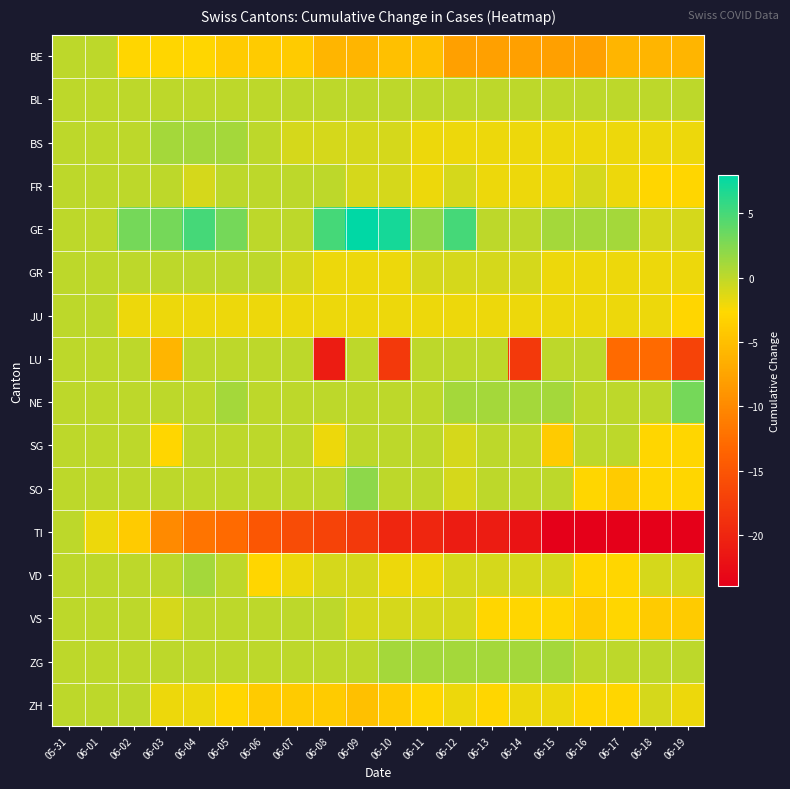

Reading left to right, extract all data points from this chart.

BE: 05-31=0	06-01=0	06-02=-3	06-03=-3	06-04=-3	06-05=-4	06-06=-4	06-07=-4	06-08=-6	06-09=-6	06-10=-5	06-11=-5	06-12=-8	06-13=-8	06-14=-8	06-15=-8	06-16=-8	06-17=-6	06-18=-6	06-19=-6
BL: 05-31=0	06-01=0	06-02=0	06-03=0	06-04=0	06-05=0	06-06=0	06-07=0	06-08=0	06-09=0	06-10=0	06-11=0	06-12=0	06-13=0	06-14=0	06-15=0	06-16=0	06-17=0	06-18=0	06-19=0
BS: 05-31=0	06-01=0	06-02=0	06-03=1	06-04=1	06-05=1	06-06=0	06-07=-1	06-08=-1	06-09=-1	06-10=-1	06-11=-2	06-12=-2	06-13=-2	06-14=-2	06-15=-2	06-16=-2	06-17=-2	06-18=-2	06-19=-2
FR: 05-31=0	06-01=0	06-02=0	06-03=0	06-04=-1	06-05=0	06-06=0	06-07=0	06-08=0	06-09=-1	06-10=-1	06-11=-2	06-12=-1	06-13=-2	06-14=-2	06-15=-2	06-16=-1	06-17=-2	06-18=-3	06-19=-3
GE: 05-31=0	06-01=0	06-02=3	06-03=3	06-04=5	06-05=3	06-06=0	06-07=0	06-08=5	06-09=8	06-10=7	06-11=2	06-12=5	06-13=0	06-14=0	06-15=1	06-16=1	06-17=1	06-18=-1	06-19=-1
GR: 05-31=0	06-01=0	06-02=0	06-03=0	06-04=0	06-05=0	06-06=0	06-07=-1	06-08=-2	06-09=-2	06-10=-2	06-11=-1	06-12=-1	06-13=-1	06-14=-1	06-15=-2	06-16=-2	06-17=-2	06-18=-2	06-19=-2
JU: 05-31=0	06-01=0	06-02=-2	06-03=-2	06-04=-2	06-05=-2	06-06=-2	06-07=-2	06-08=-2	06-09=-2	06-10=-2	06-11=-2	06-12=-2	06-13=-2	06-14=-2	06-15=-2	06-16=-2	06-17=-2	06-18=-2	06-19=-3
LU: 05-31=0	06-01=0	06-02=0	06-03=-6	06-04=0	06-05=0	06-06=0	06-07=0	06-08=-21	06-09=0	06-10=-18	06-11=0	06-12=0	06-13=0	06-14=-18	06-15=0	06-16=0	06-17=-13	06-18=-13	06-19=-17
NE: 05-31=0	06-01=0	06-02=0	06-03=0	06-04=0	06-05=1	06-06=0	06-07=0	06-08=0	06-09=0	06-10=0	06-11=0	06-12=1	06-13=1	06-14=1	06-15=1	06-16=0	06-17=0	06-18=0	06-19=3
SG: 05-31=0	06-01=0	06-02=0	06-03=-3	06-04=0	06-05=0	06-06=0	06-07=0	06-08=-2	06-09=0	06-10=0	06-11=0	06-12=-1	06-13=0	06-14=0	06-15=-4	06-16=0	06-17=0	06-18=-3	06-19=-3
SO: 05-31=0	06-01=0	06-02=0	06-03=0	06-04=0	06-05=0	06-06=0	06-07=0	06-08=0	06-09=2	06-10=0	06-11=0	06-12=-1	06-13=0	06-14=0	06-15=0	06-16=-3	06-17=-4	06-18=-3	06-19=-3
TI: 05-31=0	06-01=-2	06-02=-4	06-03=-10	06-04=-12	06-05=-13	06-06=-15	06-07=-16	06-08=-17	06-09=-18	06-10=-20	06-11=-20	06-12=-21	06-13=-21	06-14=-22	06-15=-24	06-16=-24	06-17=-24	06-18=-24	06-19=-24
VD: 05-31=0	06-01=0	06-02=0	06-03=0	06-04=1	06-05=0	06-06=-3	06-07=-2	06-08=-1	06-09=-1	06-10=-2	06-11=-2	06-12=-1	06-13=-1	06-14=-1	06-15=-1	06-16=-3	06-17=-3	06-18=-1	06-19=-1
VS: 05-31=0	06-01=0	06-02=0	06-03=-1	06-04=0	06-05=0	06-06=0	06-07=0	06-08=0	06-09=-1	06-10=-1	06-11=-1	06-12=-1	06-13=-3	06-14=-3	06-15=-3	06-16=-4	06-17=-3	06-18=-4	06-19=-4
ZG: 05-31=0	06-01=0	06-02=0	06-03=0	06-04=0	06-05=0	06-06=0	06-07=0	06-08=0	06-09=0	06-10=1	06-11=1	06-12=1	06-13=1	06-14=1	06-15=1	06-16=0	06-17=0	06-18=0	06-19=0
ZH: 05-31=0	06-01=0	06-02=0	06-03=-2	06-04=-2	06-05=-3	06-06=-4	06-07=-4	06-08=-4	06-09=-5	06-10=-4	06-11=-3	06-12=-2	06-13=-3	06-14=-2	06-15=-2	06-16=-3	06-17=-3	06-18=-1	06-19=-2